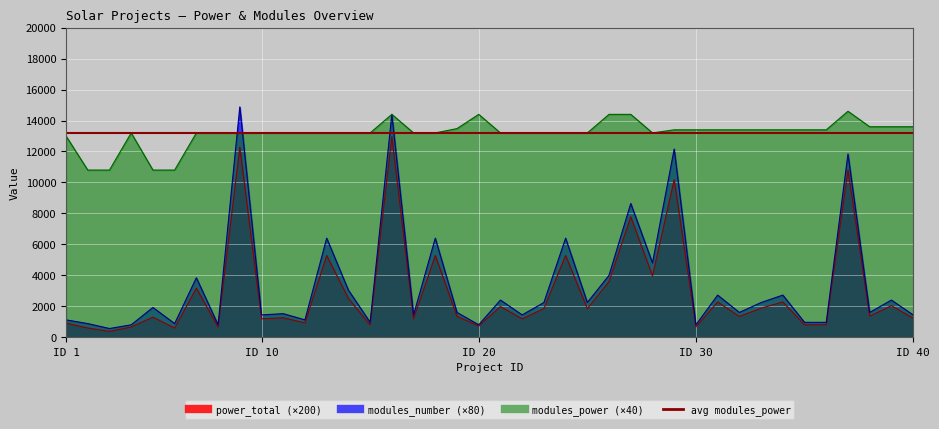

Where do modules_power and modules_number first cross each other?

8 and 9